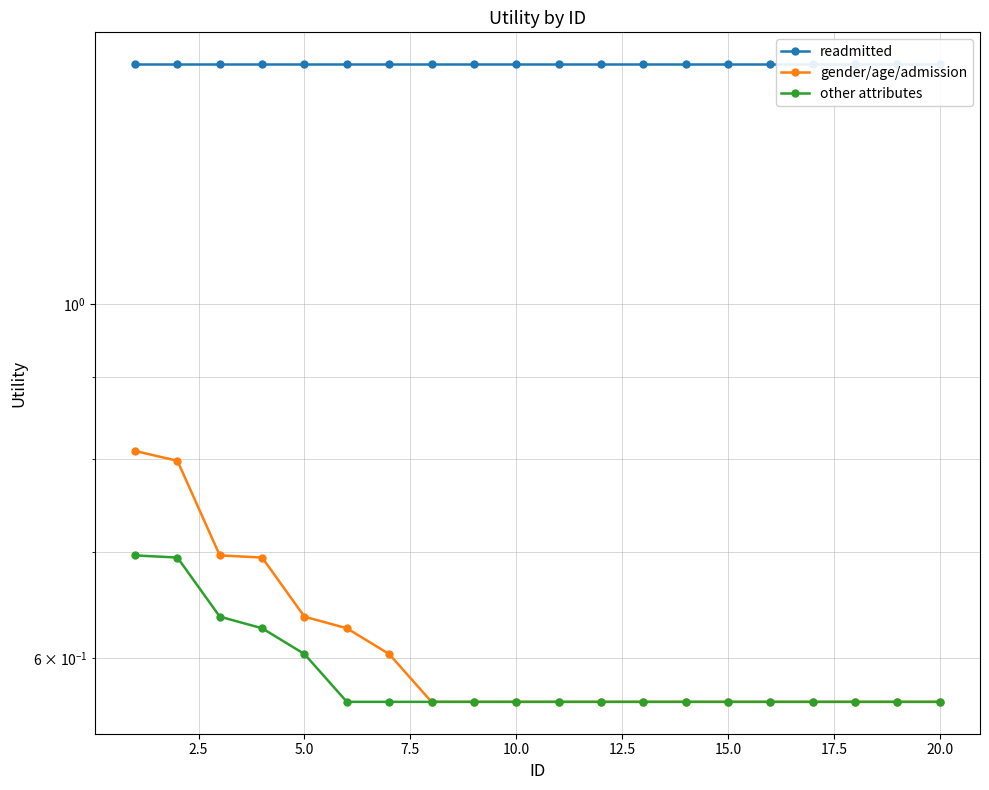

At how many categories does at least one series exceed 0?

20